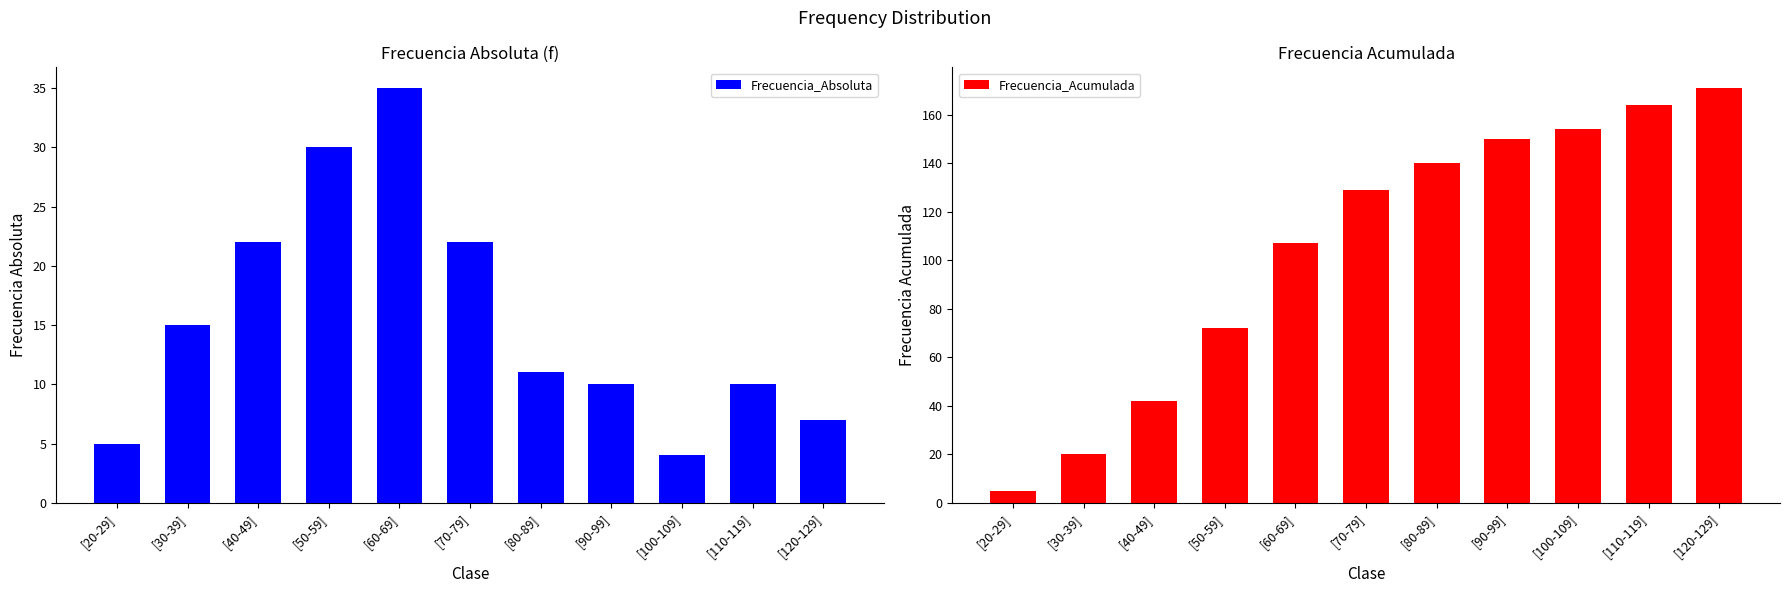

Which label corresponds to the smallest value in the chart?

[100-109]